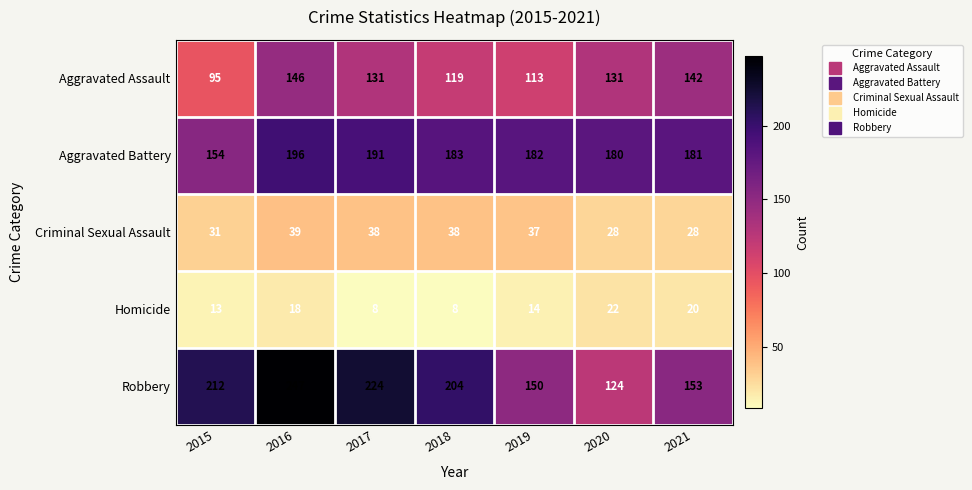

What is the minimum value shown in the chart?

8